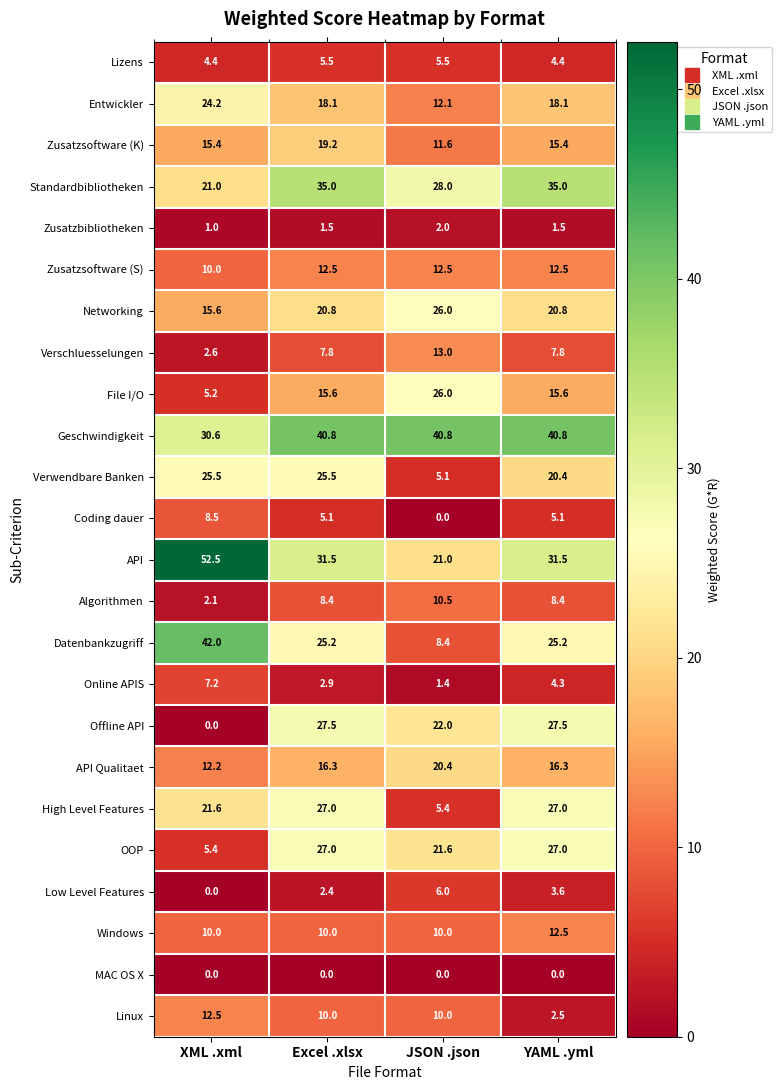

What is the difference between the Lizens values at YAML .yml and JSON .json?

1.1